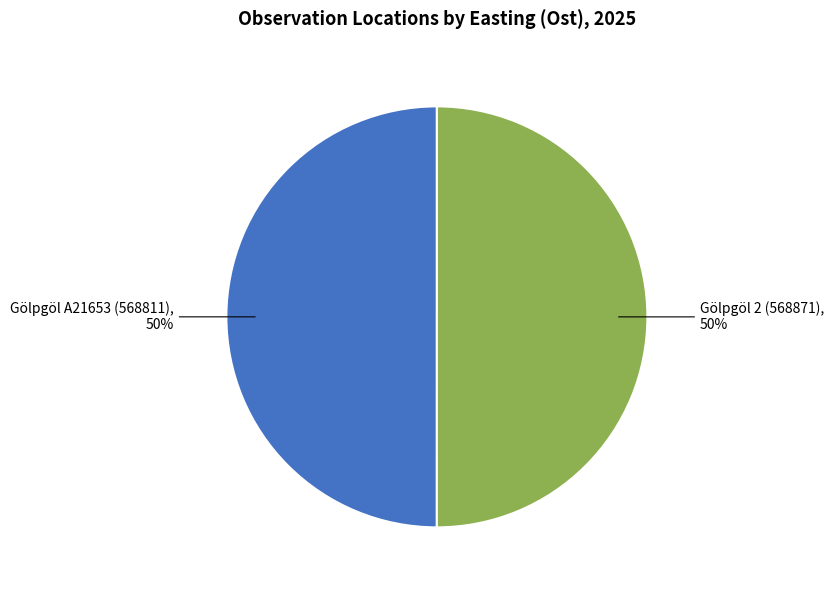

How many slices are in this pie chart?

2